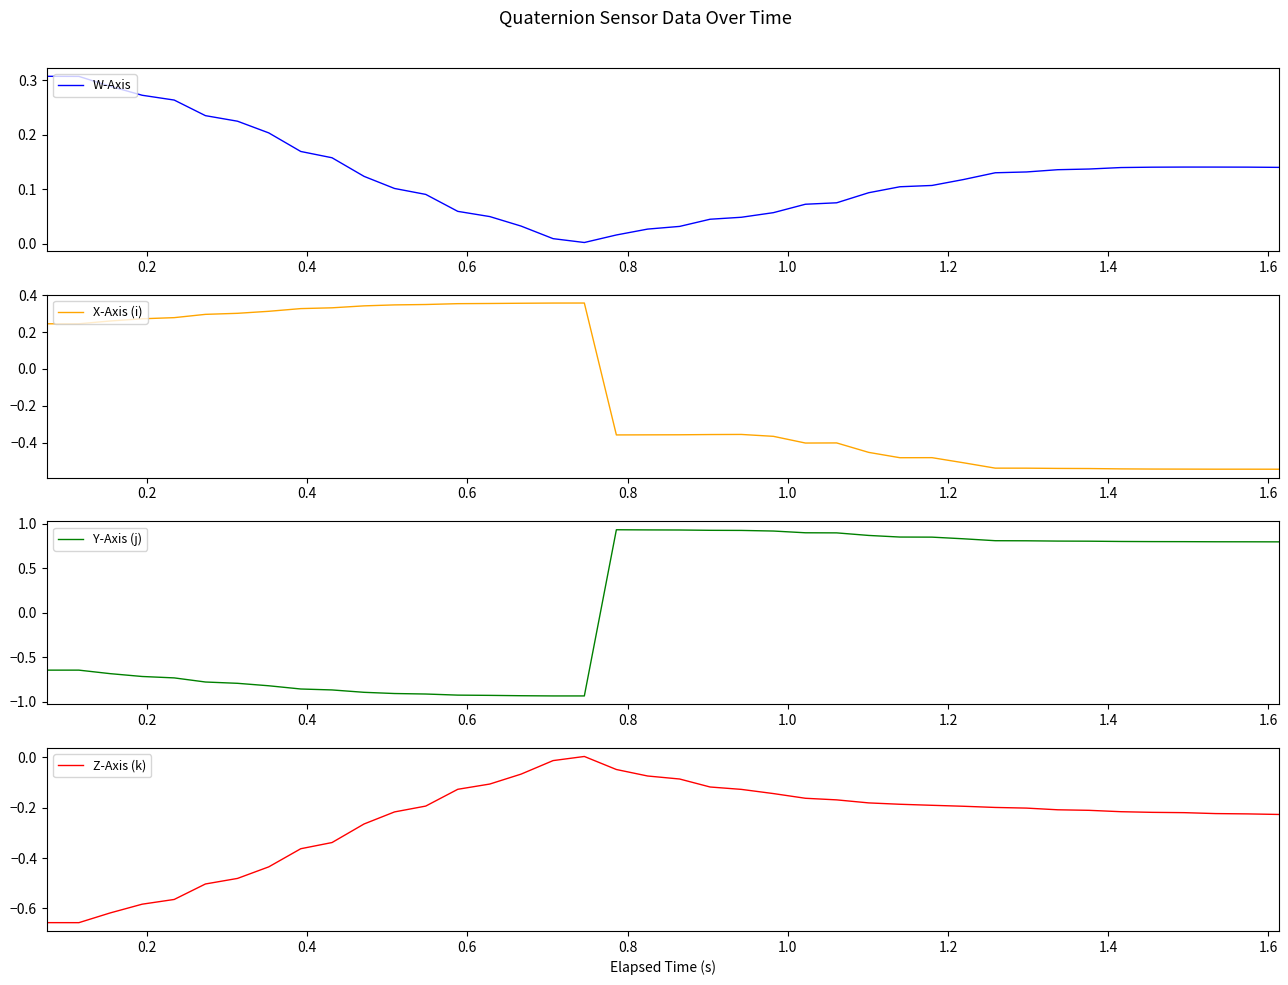

The Y-Axis (j) series shows -0.4 at 0.2. True or false?

False